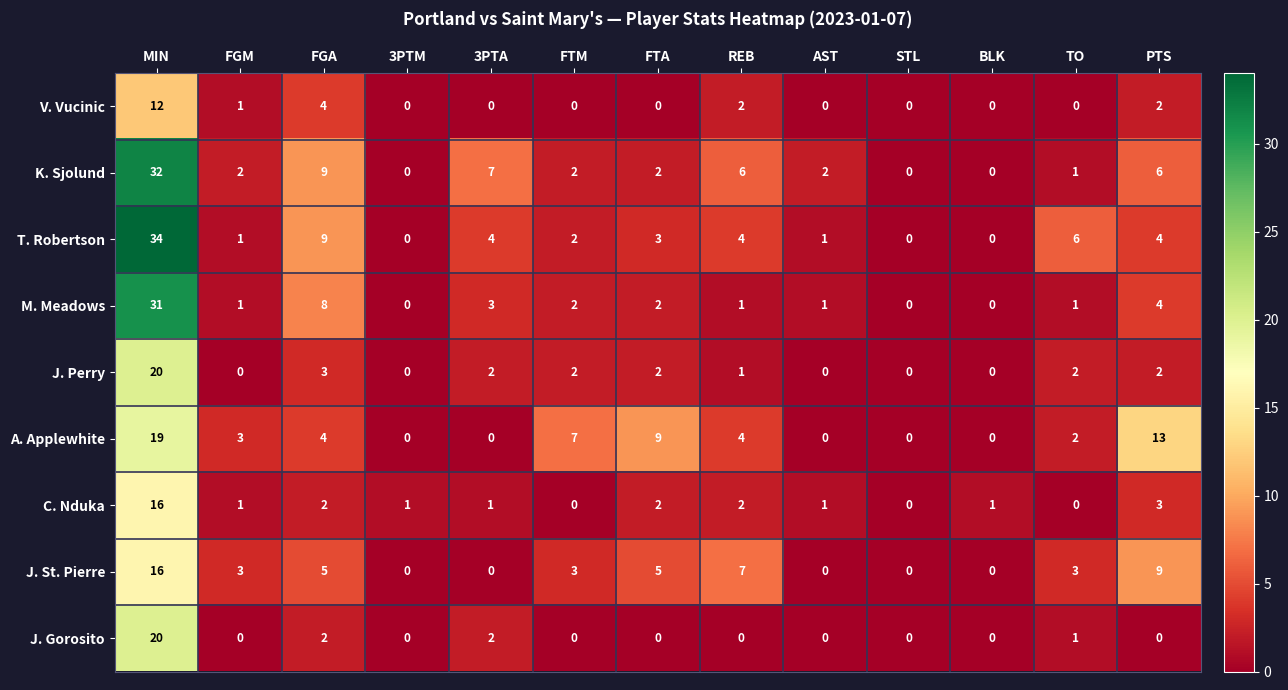

At how many categories does at least one series exceed 17?

1